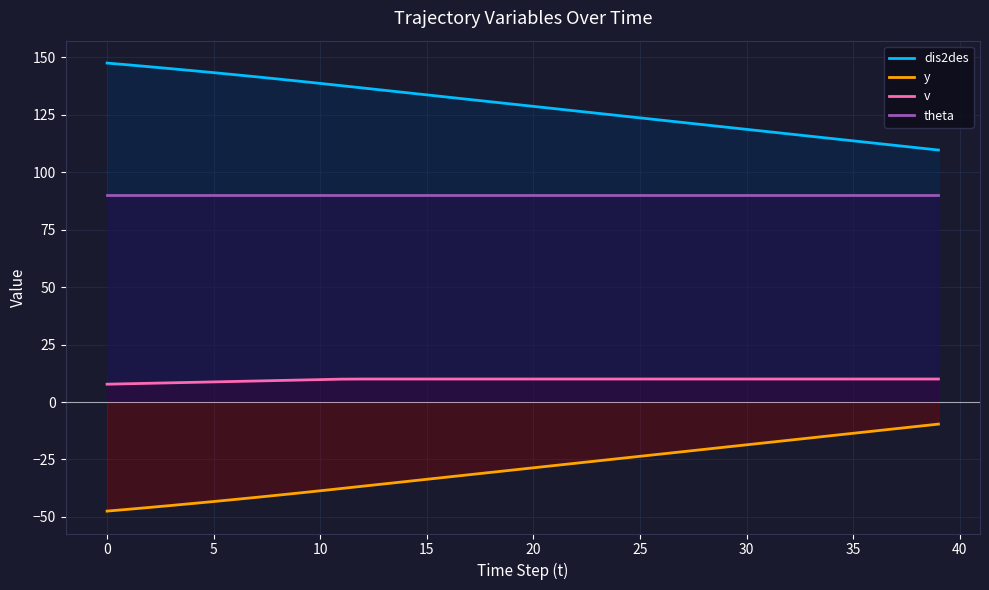

Is the value of y at 10 greater than the value of v at 20?

No